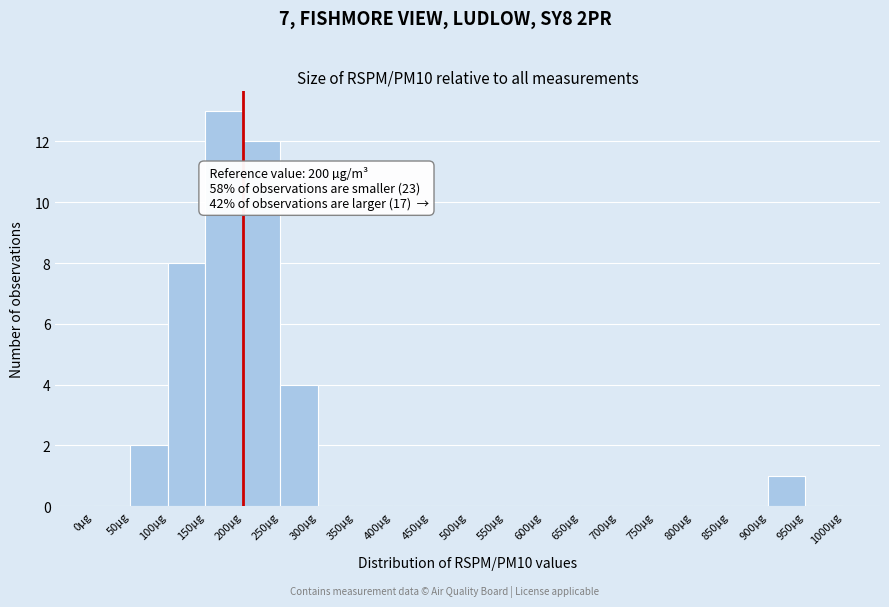

Which range on the x-axis has the tallest bar?

150 to 200